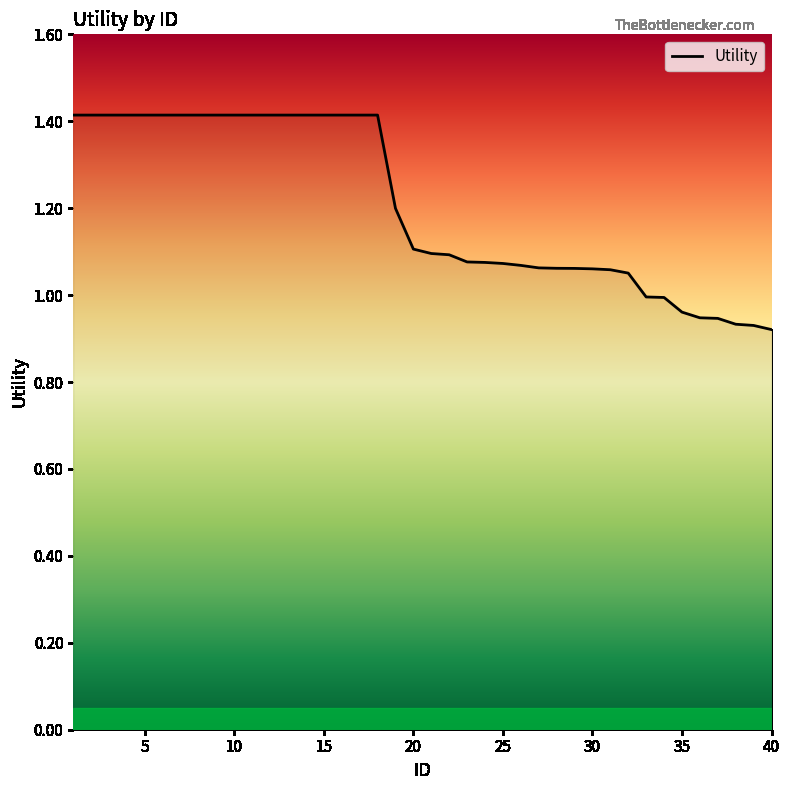

What is the difference between the maximum and minimum values?

0.5